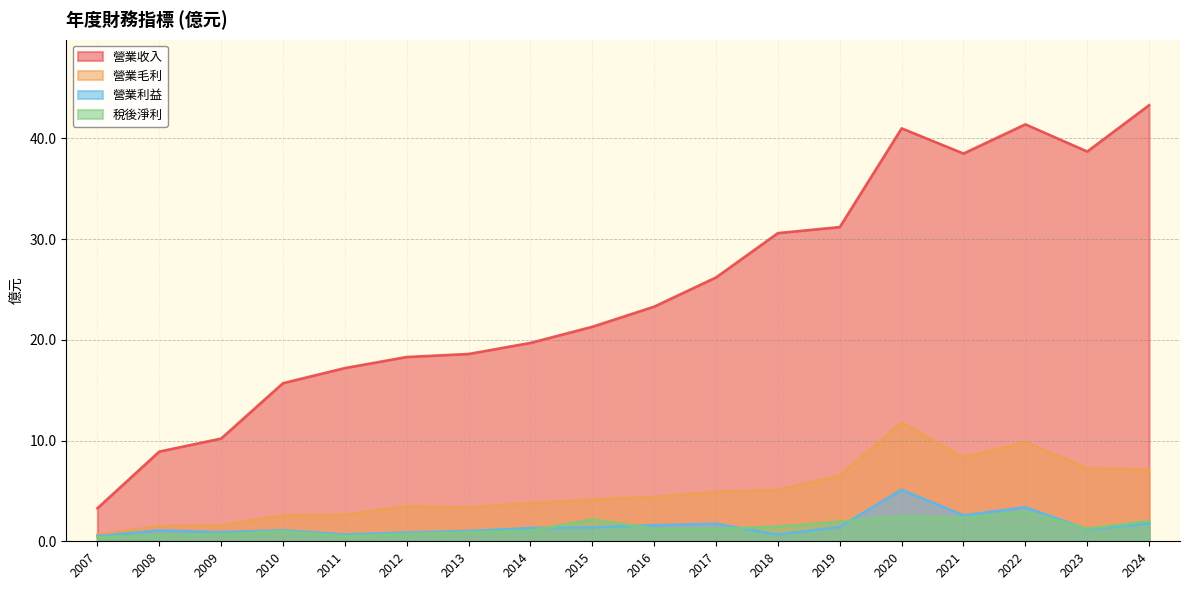

Between 2011 and 2022, which series saw the biggest shift?

營業收入